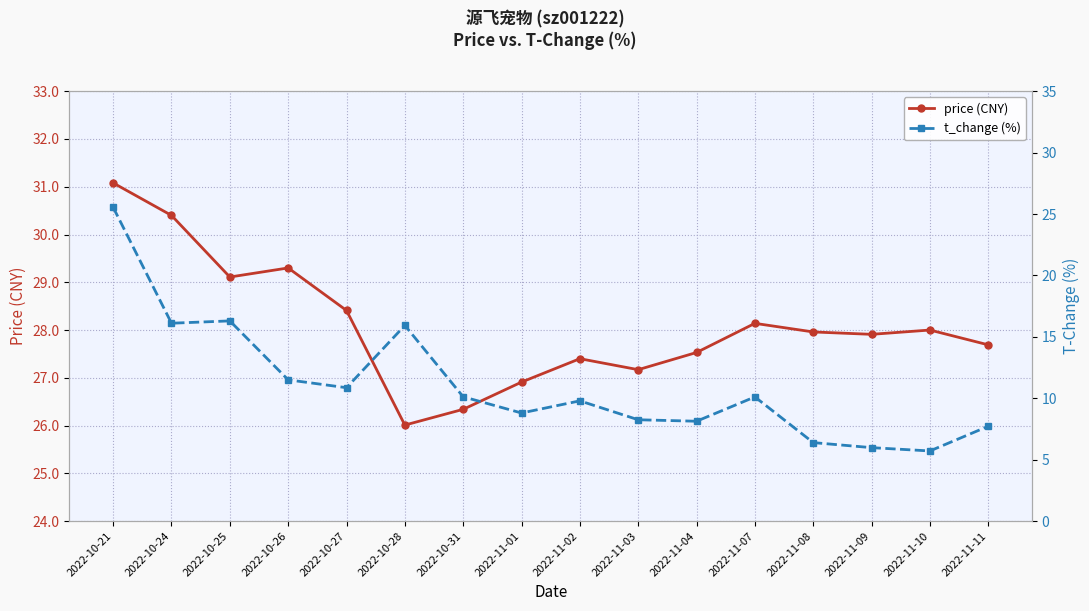

What is the highest value of the t_change (%) series?

25.6